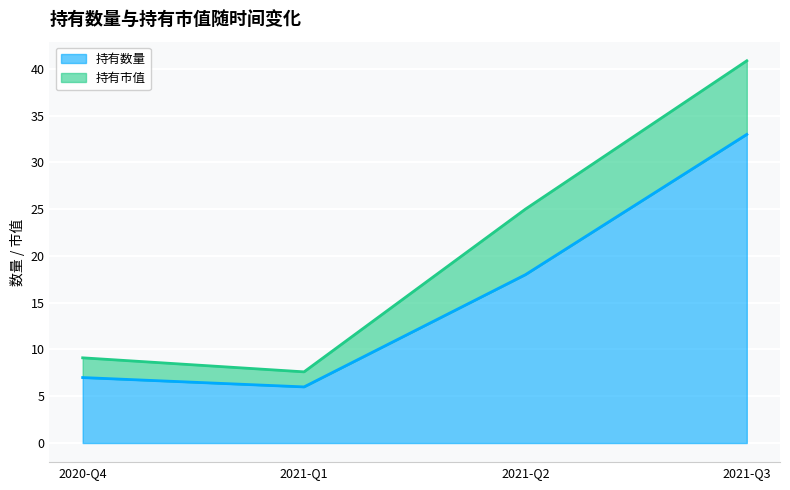

Where does the data first go above 18?

2021-Q3